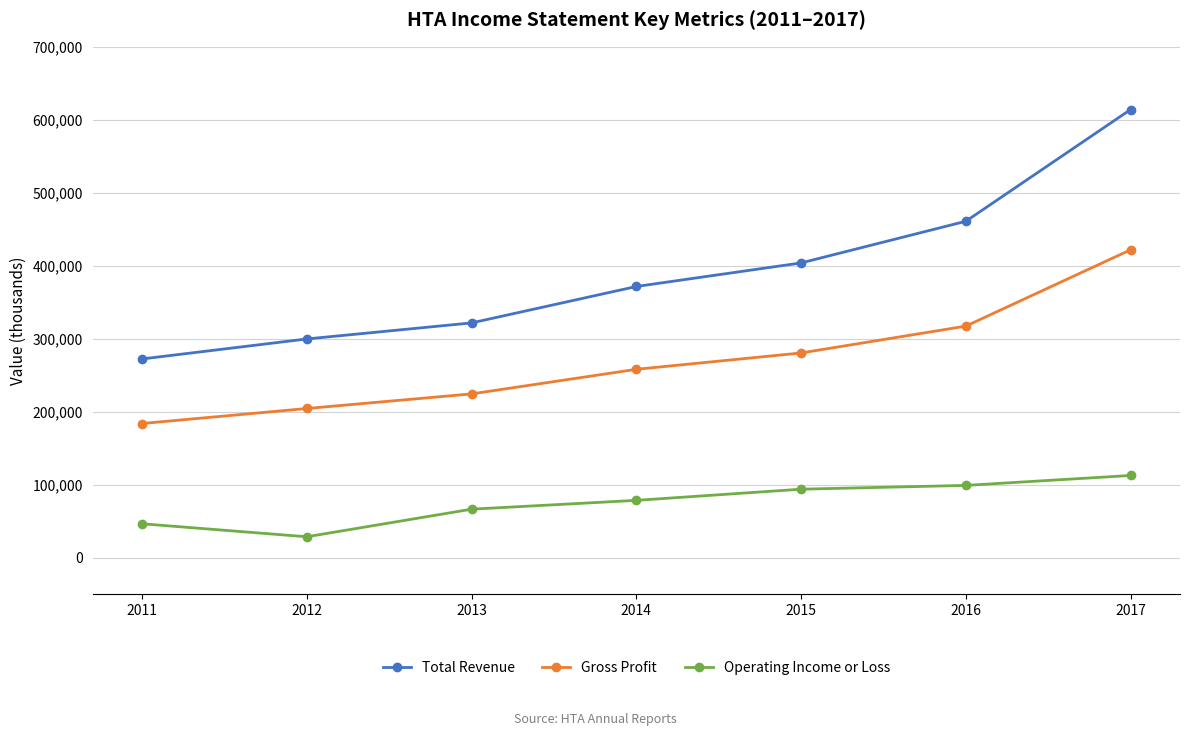

How many values in the Gross Profit series are below 258000?

3